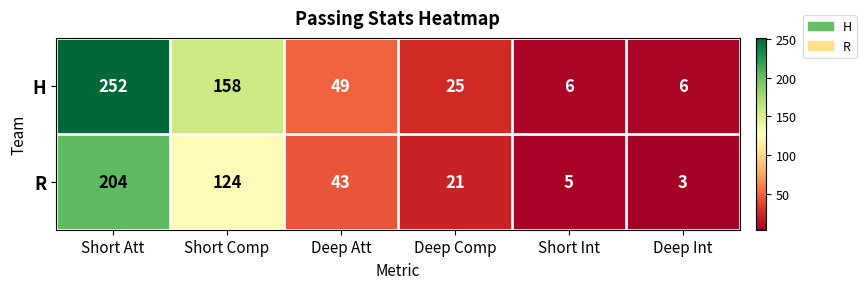

What is the spread (max minus min) of values at Short Att?

48